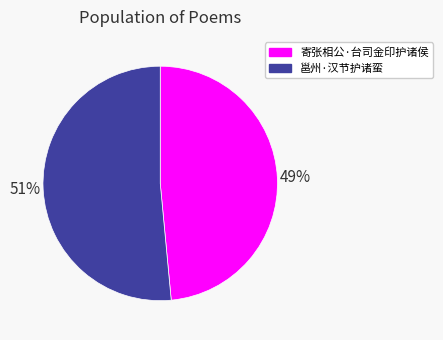

Is 邕州·汉节护诸蛮 the majority of the pie?

Yes